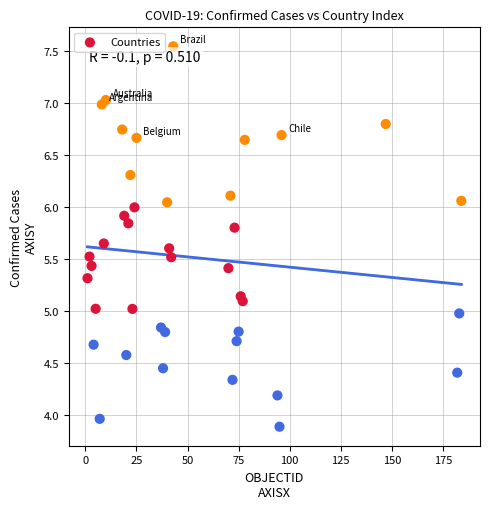

What is the range of Y values (max minus min)?

3.7